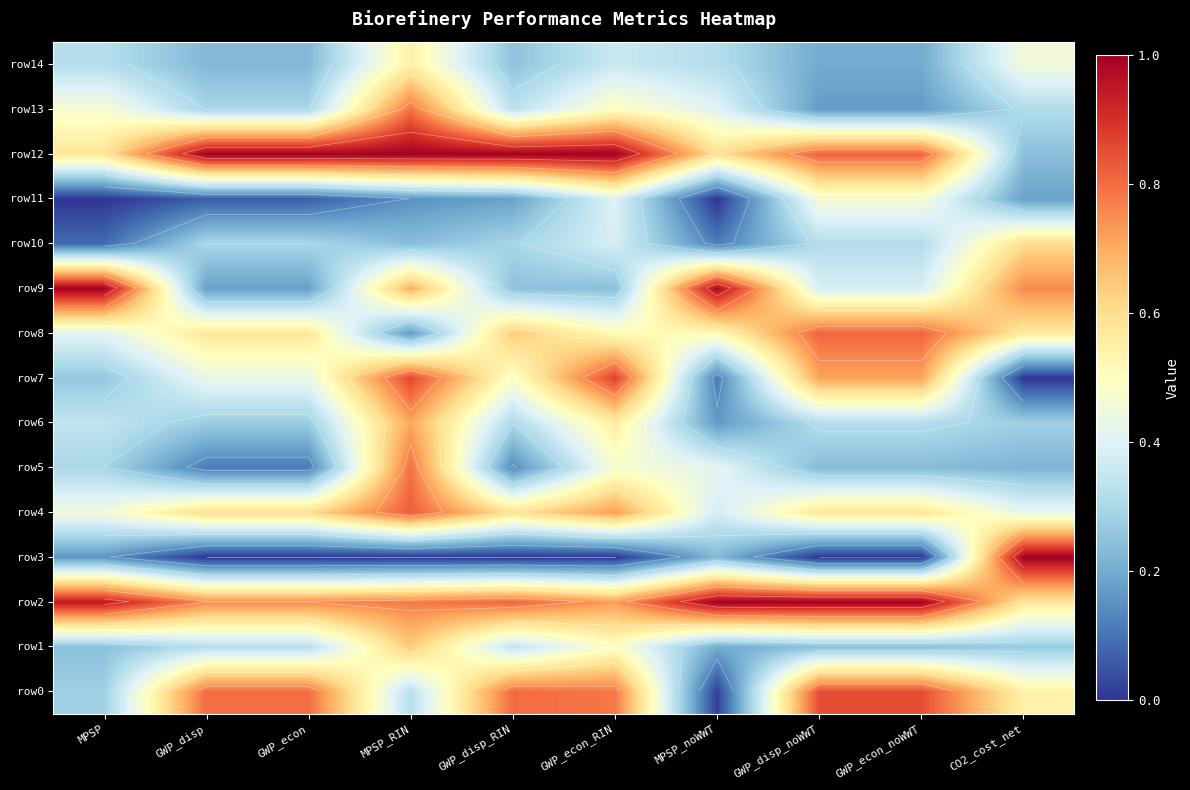

What is the total value across all series at GWP_disp?

5.9